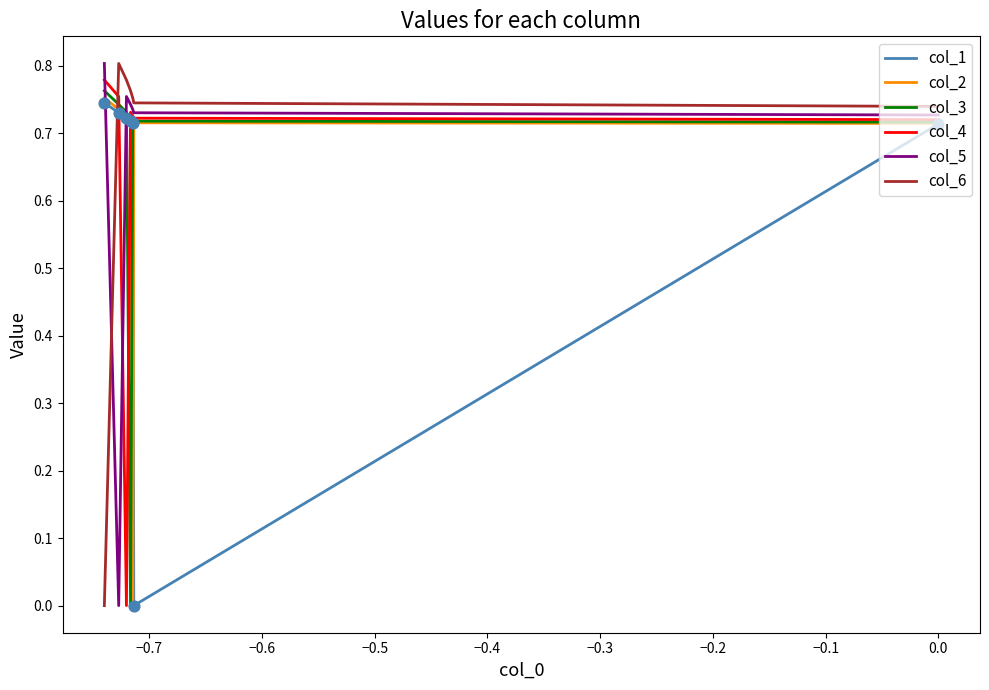

What are all the series names shown in the legend?

col_1, col_2, col_3, col_4, col_5, col_6